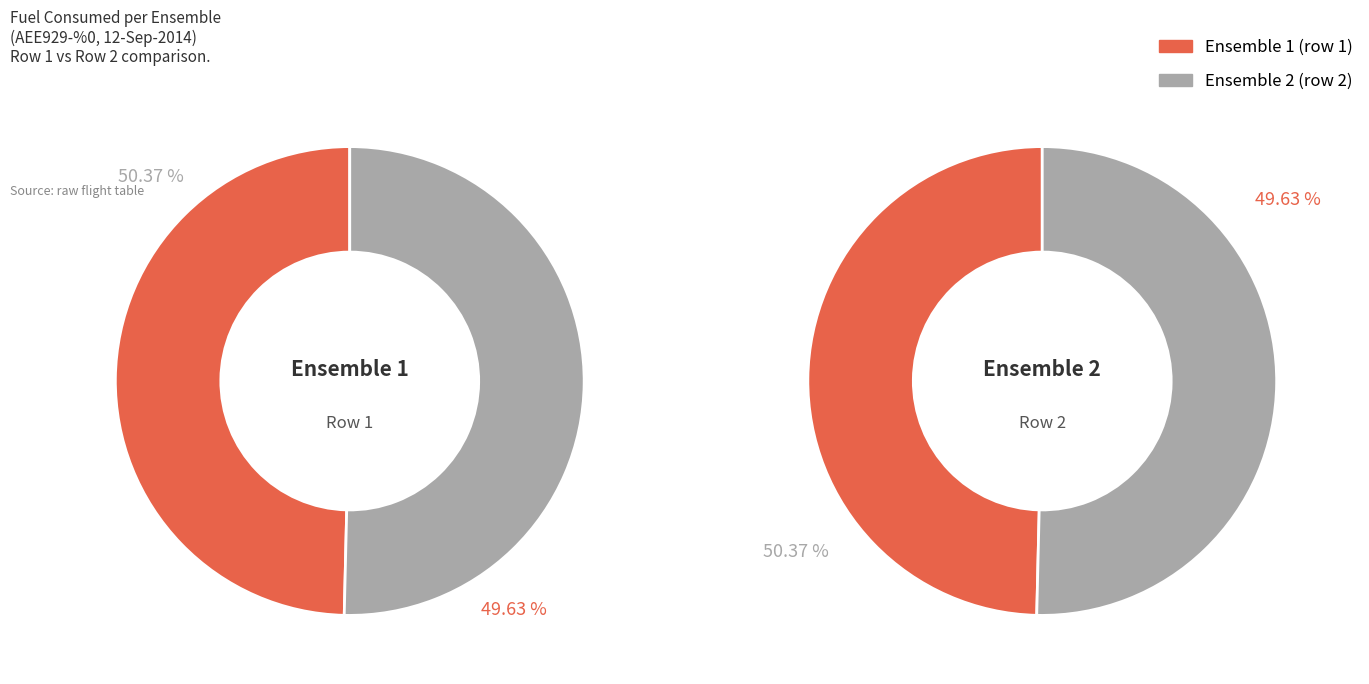

What is the largest slice in the pie chart?

2